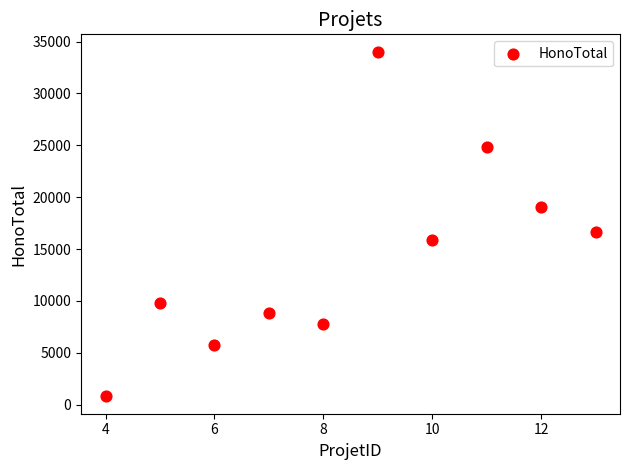

What Y value in the scatter plot is closest to 17412?

16677.5